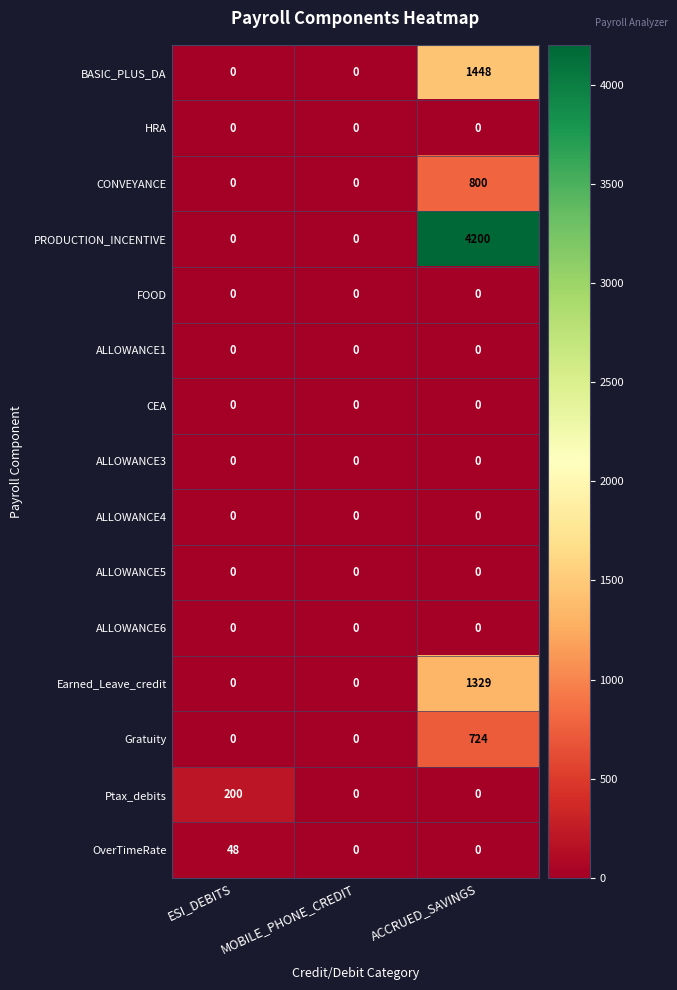

What is the average value of the OverTimeRate series?

16